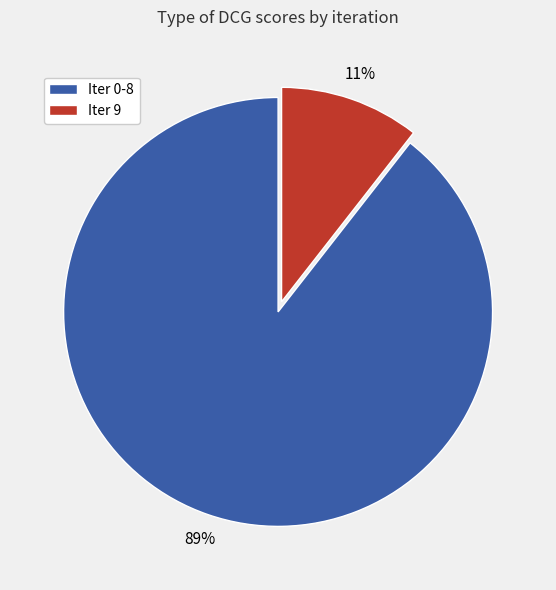

Does any single category account for the majority?

Yes